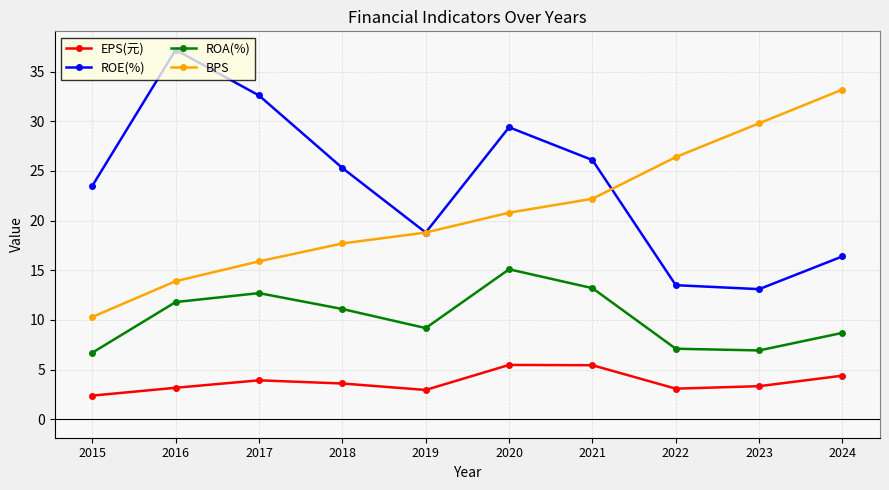

Between 2022 and 2024, which series saw the biggest shift?

BPS